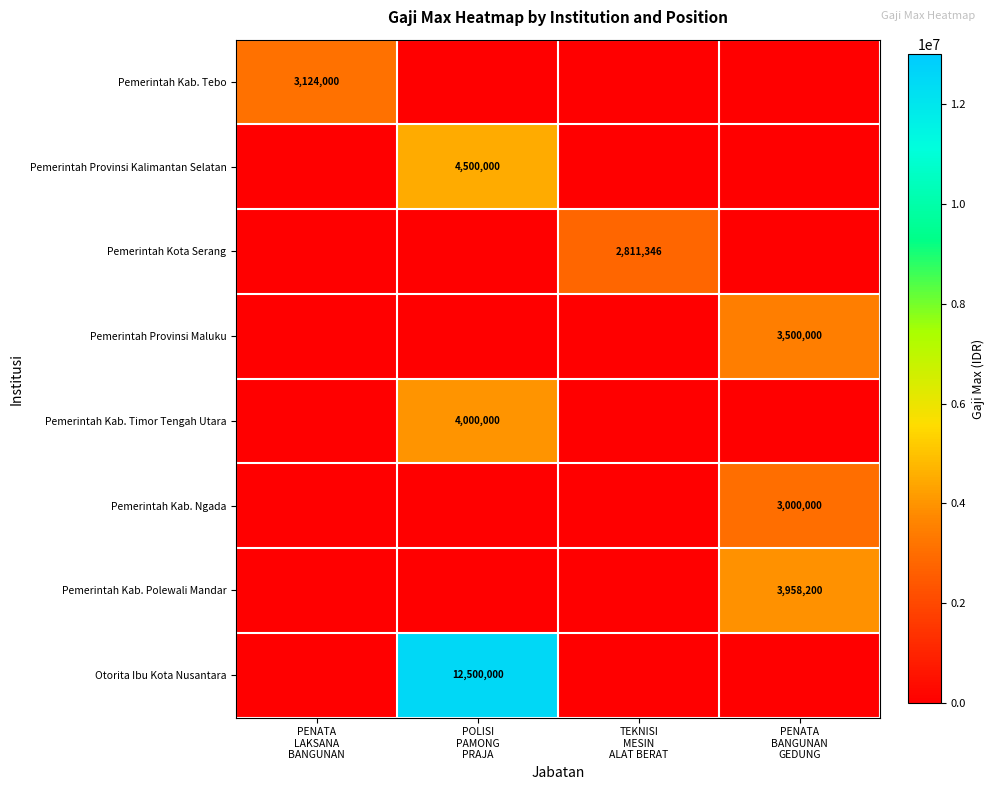

Which series changed the most between TEKNISI MESIN ALAT BERAT and PENATA BANGUNAN GEDUNG?

Pemerintah Kab. Polewali Mandar